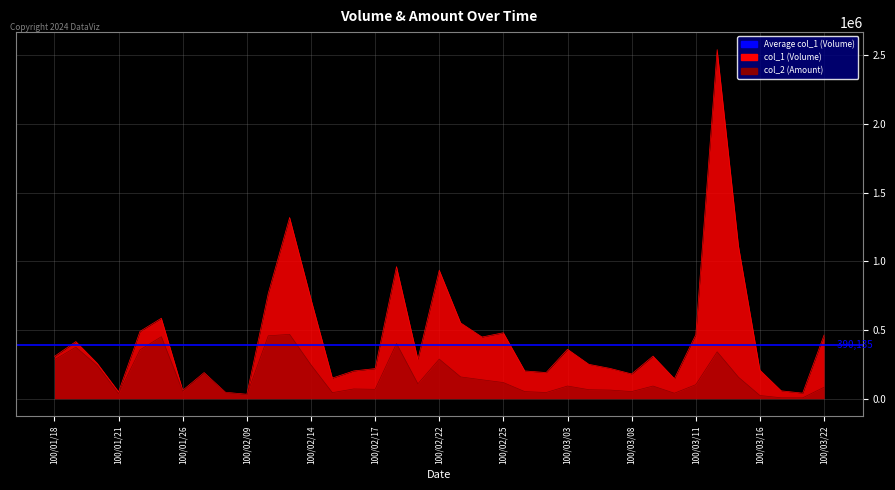

What position from the left is 100/02/14?

13